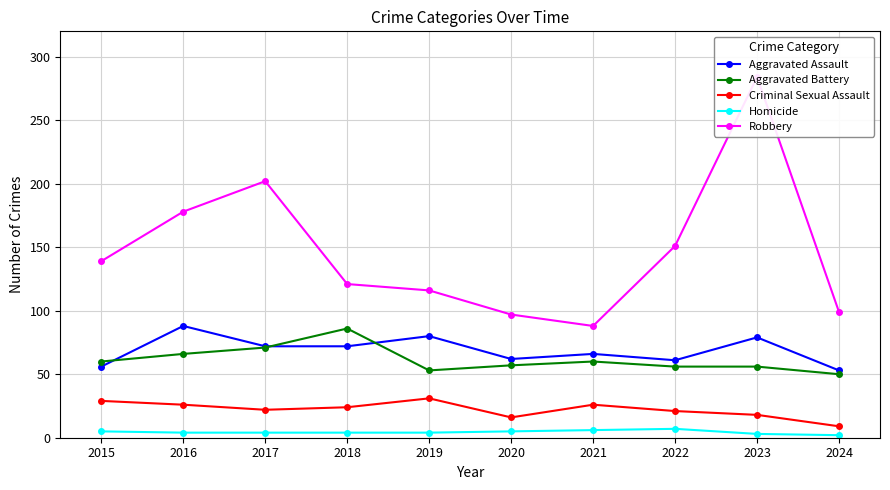

What is the spread (max minus min) of values at 2018?

117